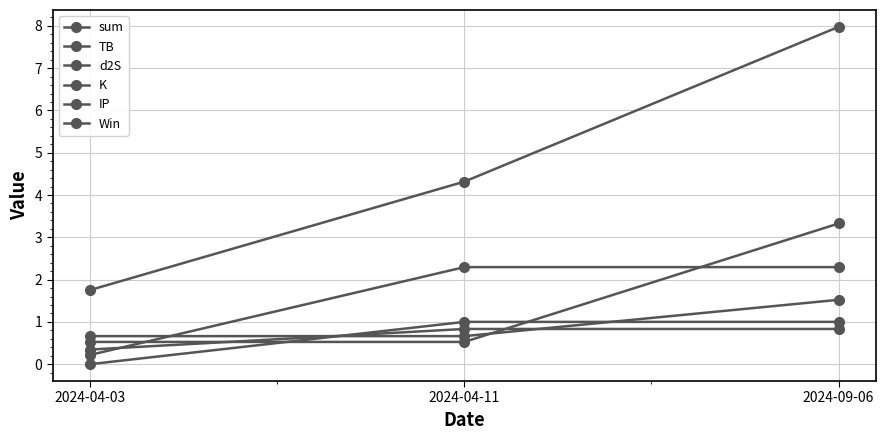

How many values in the K series exceed 2?

2